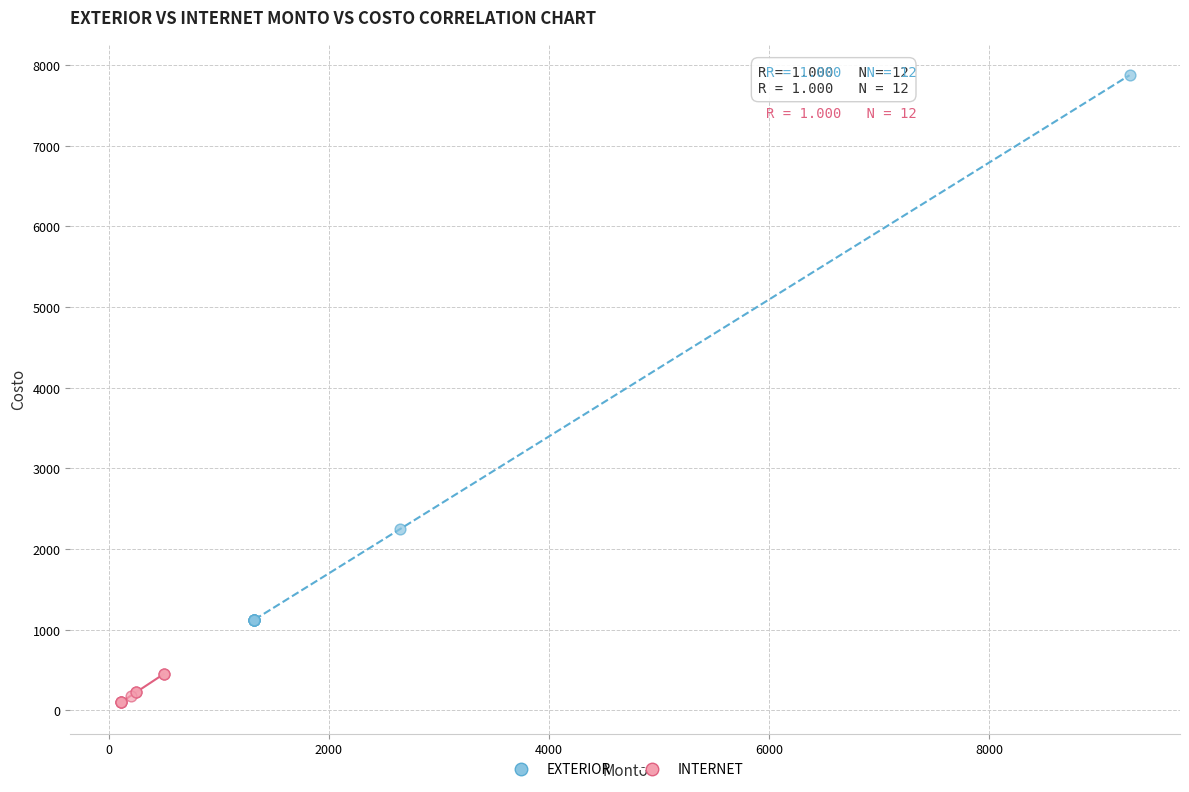

Which series contains the lowest Y value?

INTERNET